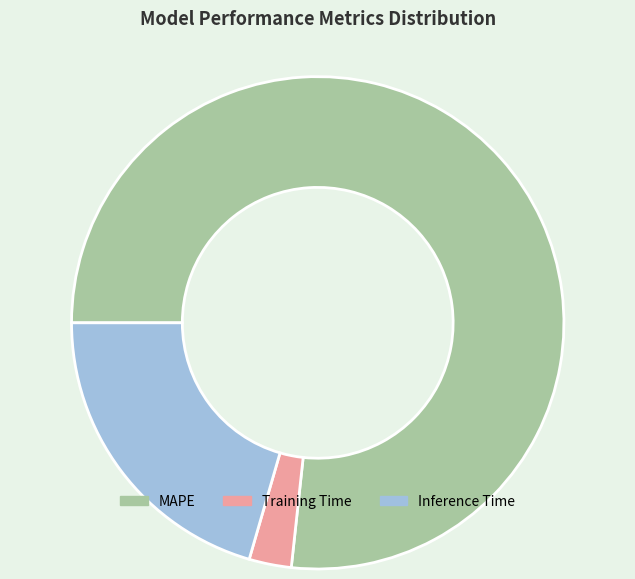

Do Training Time and MAPE together represent more than half of the pie?

Yes